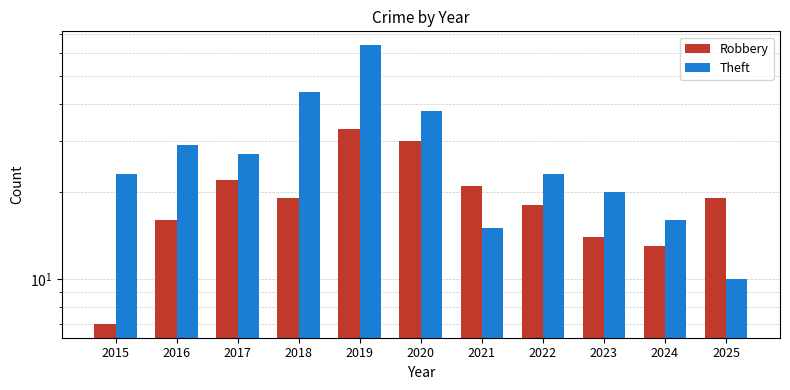

What is the value of the Theft bar at the 4th from the left?

44